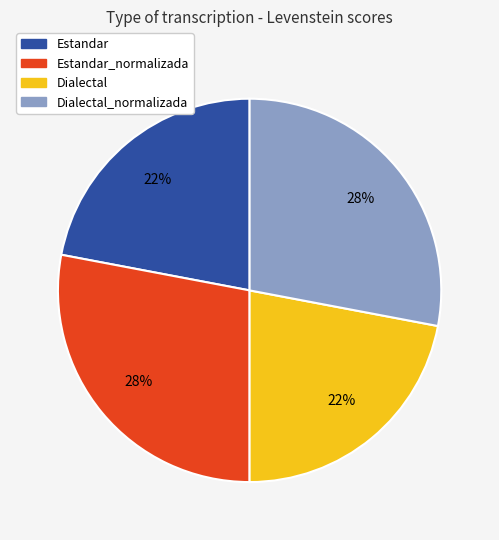

To the nearest percent, what is the average slice percentage?

25%